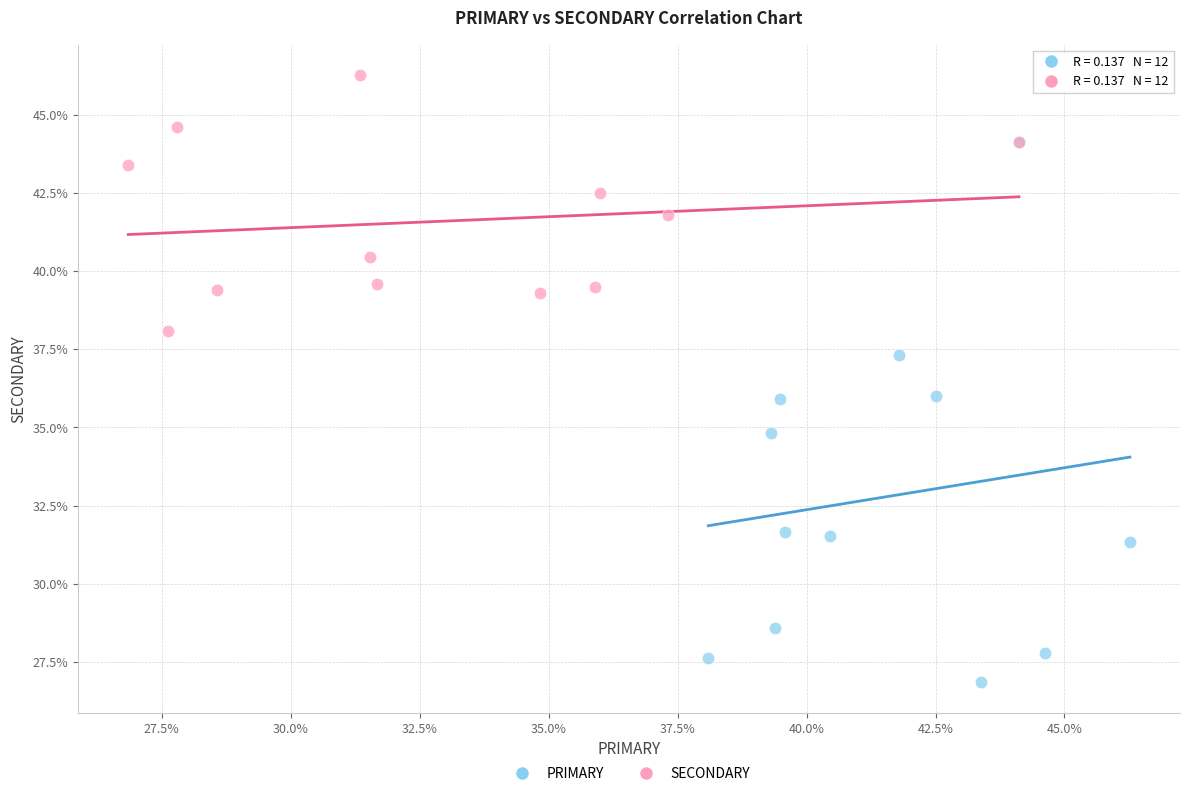

Which series contains the lowest Y value?

PRIMARY